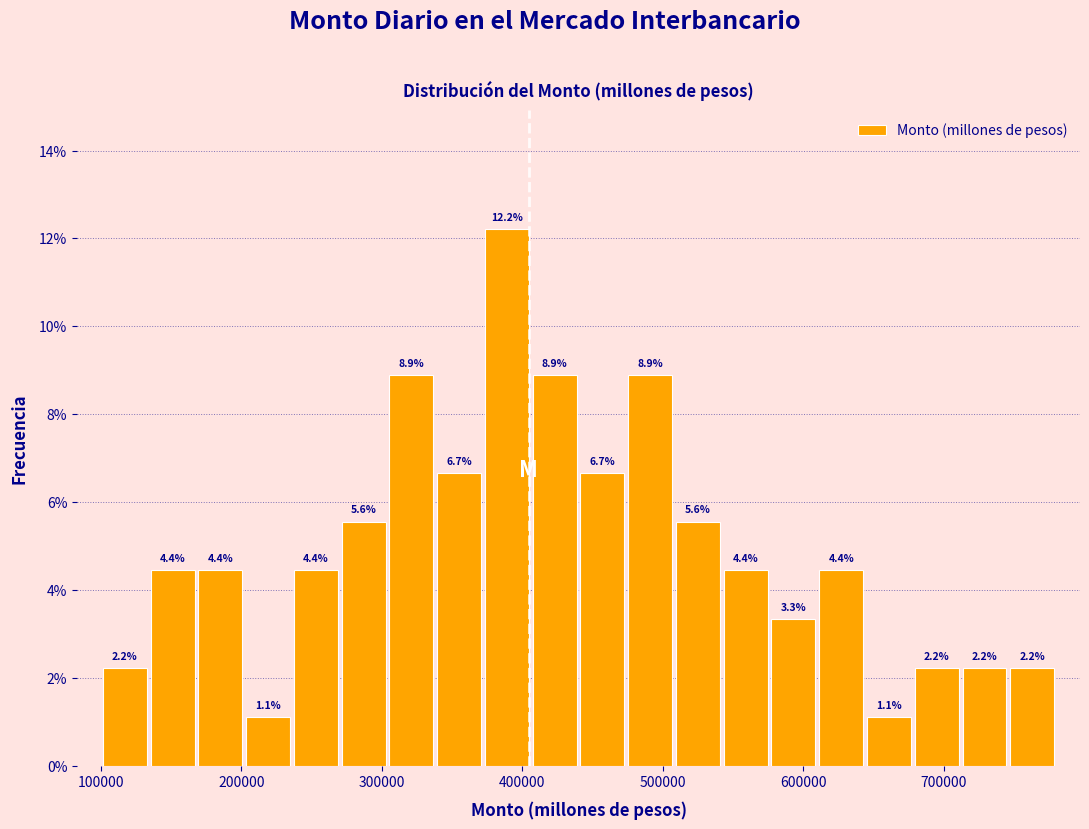

Read against the x-axis, roughly where is the centre of the tallest bar?

390000